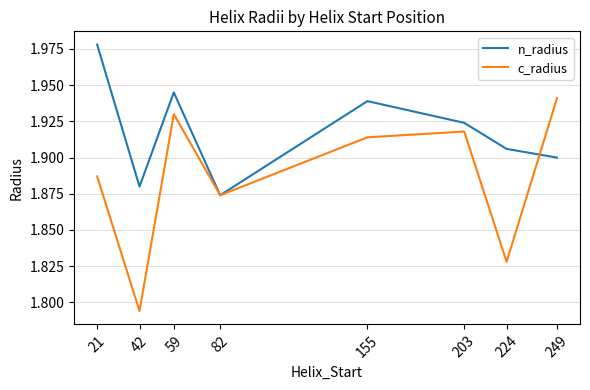

How many c_radius values are between 1 and 2?

8